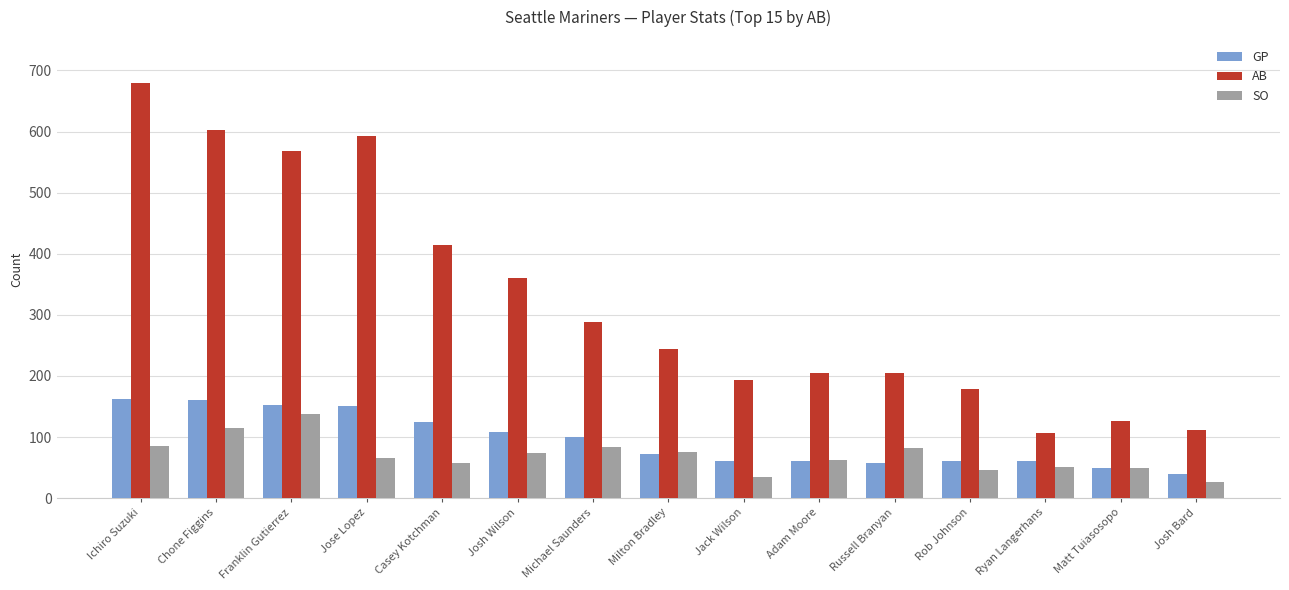

What is the difference between the SO values at Adam Moore and Chone Figgins?

51